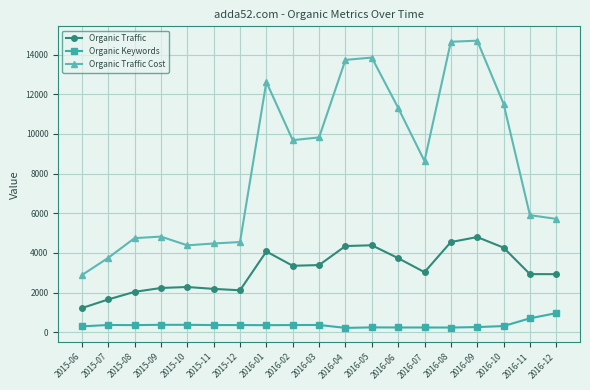

How many lines are shown in the chart?

3